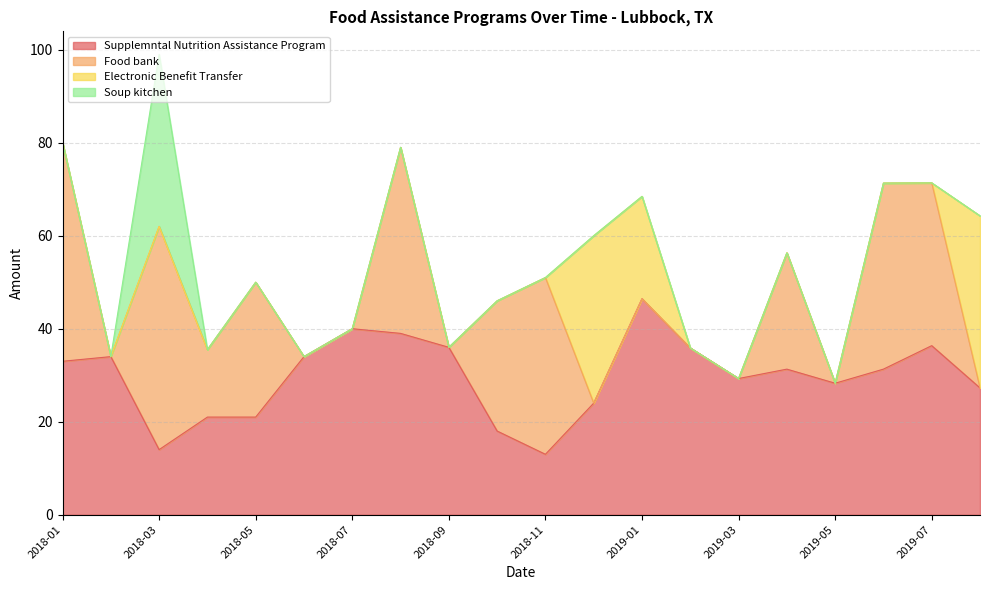

Reading right to left, extract all data points from this chart.

Supplemntal Nutrition Assistance Program: 2019-08=27.3	2019-07=36.4	2019-06=31.3	2019-05=28.3	2019-04=31.3	2019-03=29.3	2019-02=35.9	2019-01=46.5	2018-12=24.0	2018-11=13.0	2018-10=18.0	2018-09=36.0	2018-08=39.0	2018-07=40.0	2018-06=34.0	2018-05=21.0	2018-04=21.0	2018-03=14.0	2018-02=34.0	2018-01=33.0
Food bank: 2019-08=0.0	2019-07=35.0	2019-06=40.0	2019-05=0.0	2019-04=25.0	2019-03=0.0	2019-02=0.0	2019-01=0.0	2018-12=0.0	2018-11=38.0	2018-10=28.0	2018-09=0.0	2018-08=40.0	2018-07=0.0	2018-06=0.0	2018-05=29.0	2018-04=14.5	2018-03=48.0	2018-02=0.0	2018-01=47.0
Electronic Benefit Transfer: 2019-08=37.0	2019-07=0.0	2019-06=0.0	2019-05=0.0	2019-04=0.0	2019-03=0.0	2019-02=0.0	2019-01=22.0	2018-12=36.0	2018-11=0.0	2018-10=0.0	2018-09=0.0	2018-08=0.0	2018-07=0.0	2018-06=0.0	2018-05=0.0	2018-04=0.0	2018-03=0.0	2018-02=0.0	2018-01=0.0
Soup kitchen: 2019-08=0.0	2019-07=0.0	2019-06=0.0	2019-05=0.0	2019-04=0.0	2019-03=0.0	2019-02=0.0	2019-01=0.0	2018-12=0.0	2018-11=0.0	2018-10=0.0	2018-09=0.0	2018-08=0.0	2018-07=0.0	2018-06=0.0	2018-05=0.0	2018-04=0.0	2018-03=37.0	2018-02=0.0	2018-01=0.0